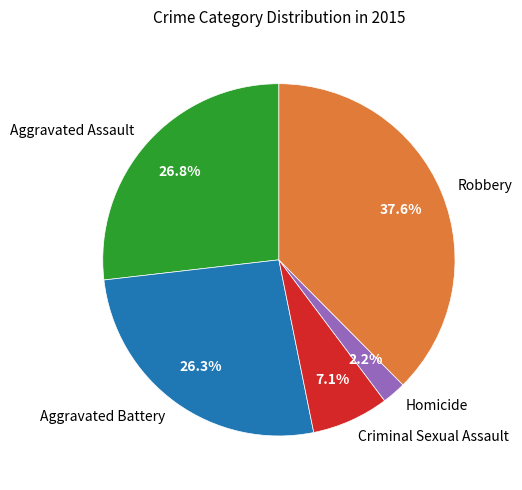

What percentage is the Robbery slice, to the nearest percent?

38%